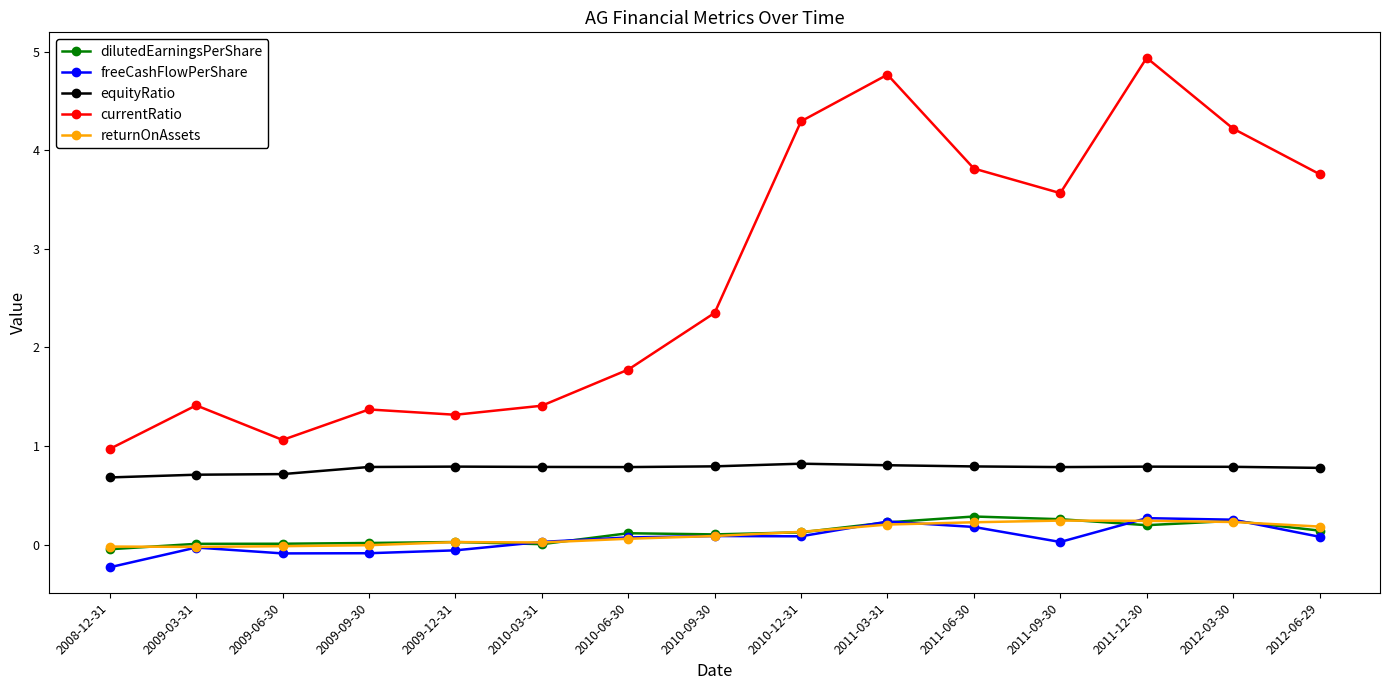

True or false: equityRatio has more than 1 interior local peaks.

True